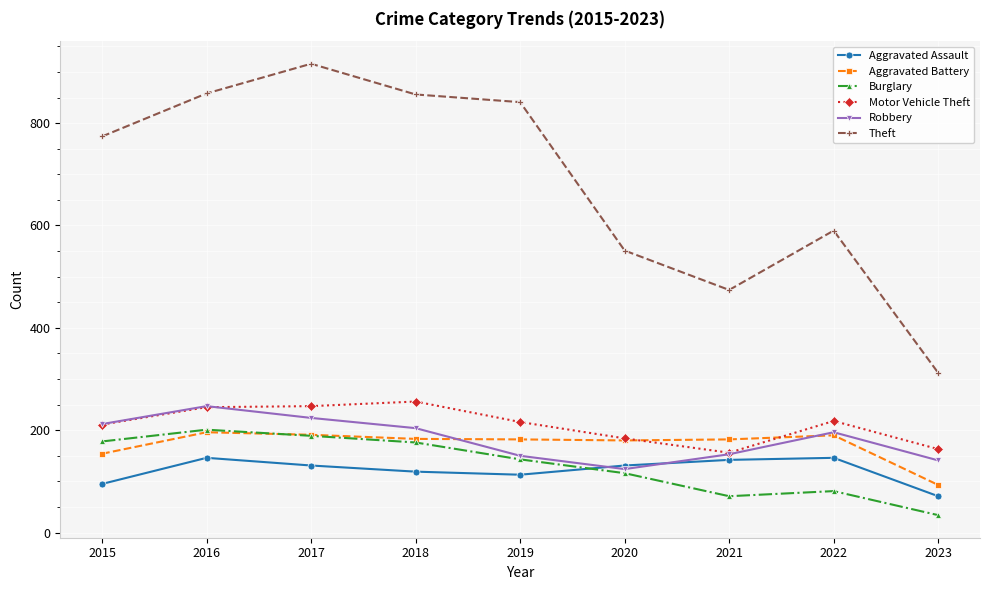

What is the minimum value for Burglary?

34